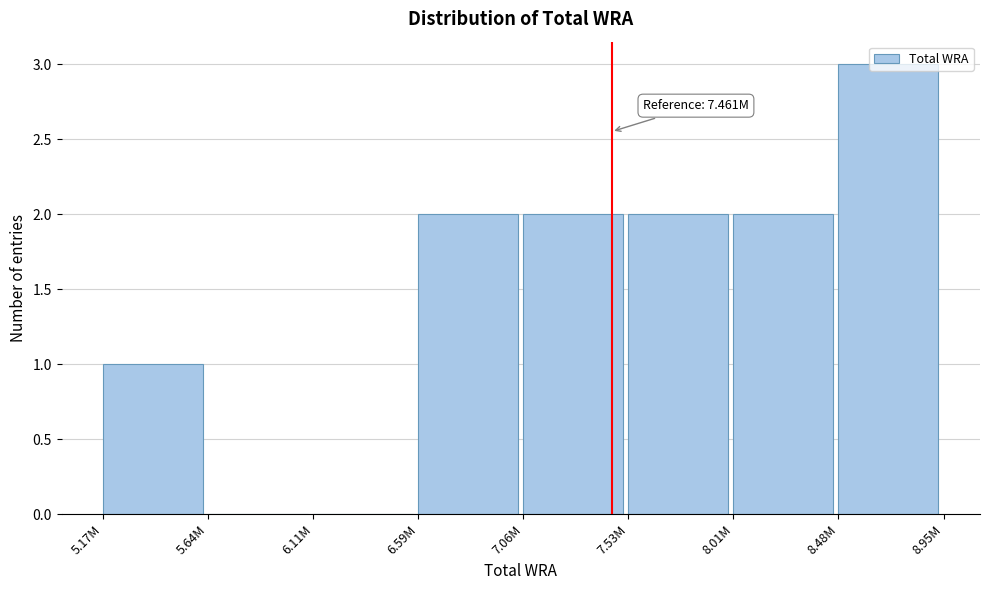

What is the greatest value displayed?

3